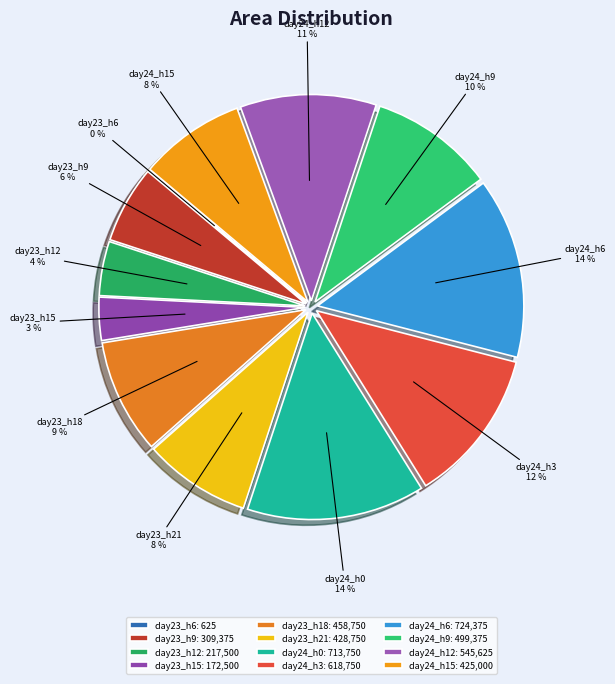

Is there any slice that represents more than half of the pie?

No